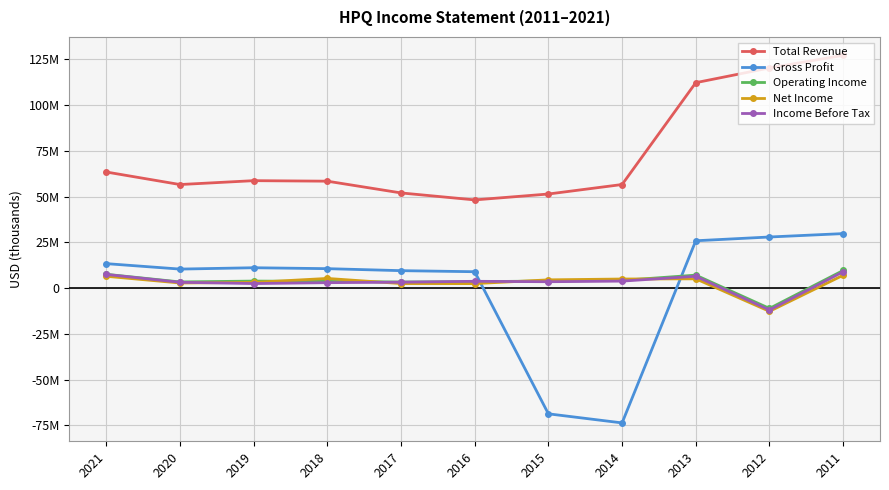

Is it true that Income Before Tax equals 8982000 at 2011?

True